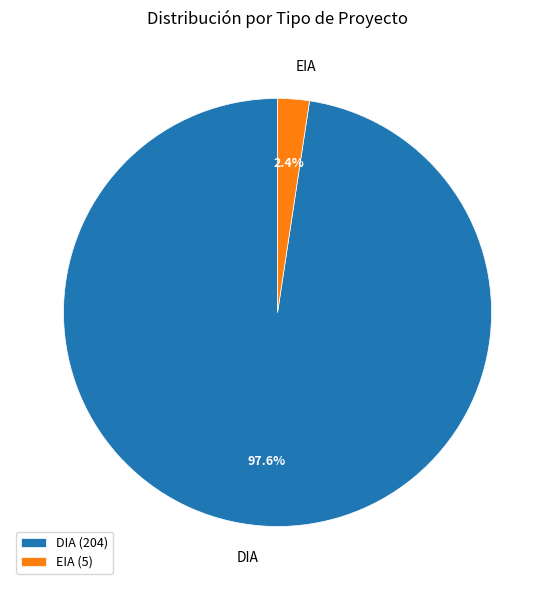

Is EIA the majority of the pie?

No